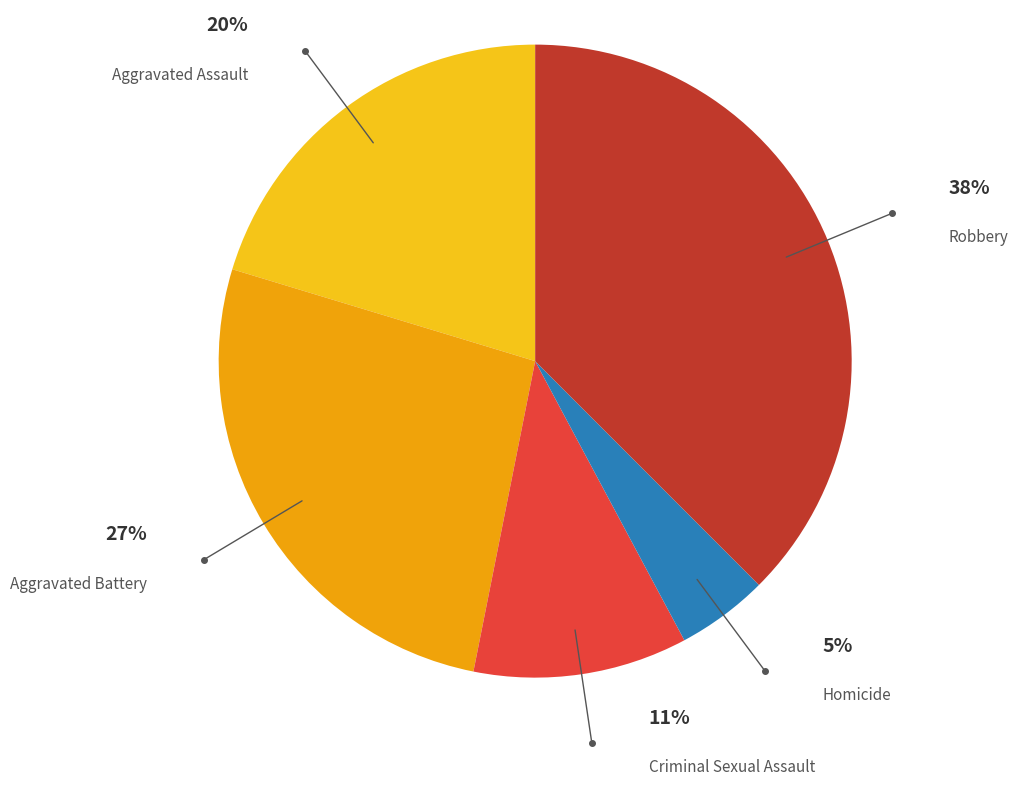

Rank the categories by value from highest to lowest.

Robbery, Aggravated Battery, Aggravated Assault, Criminal Sexual Assault, Homicide